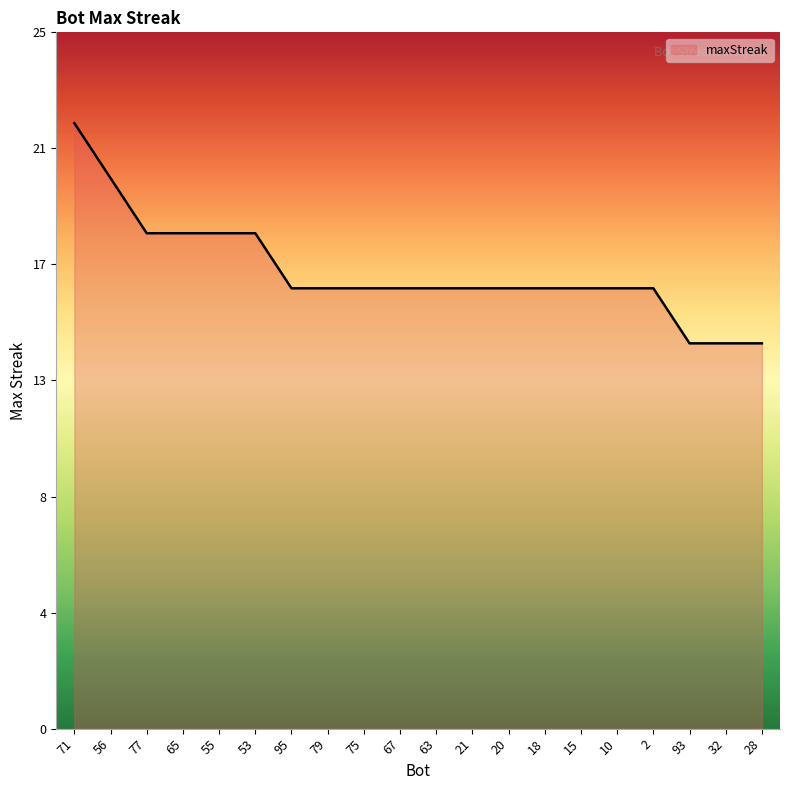

True or false: the data shows 6 at 21.

False